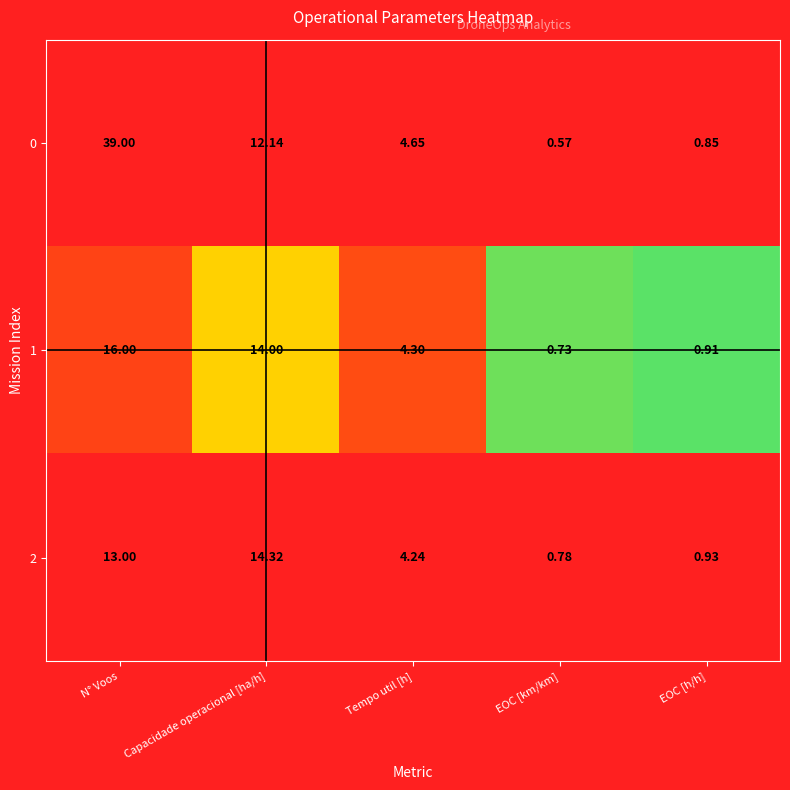

Between Tempo util [h] and EOC [h/h], which series saw the biggest shift?

0